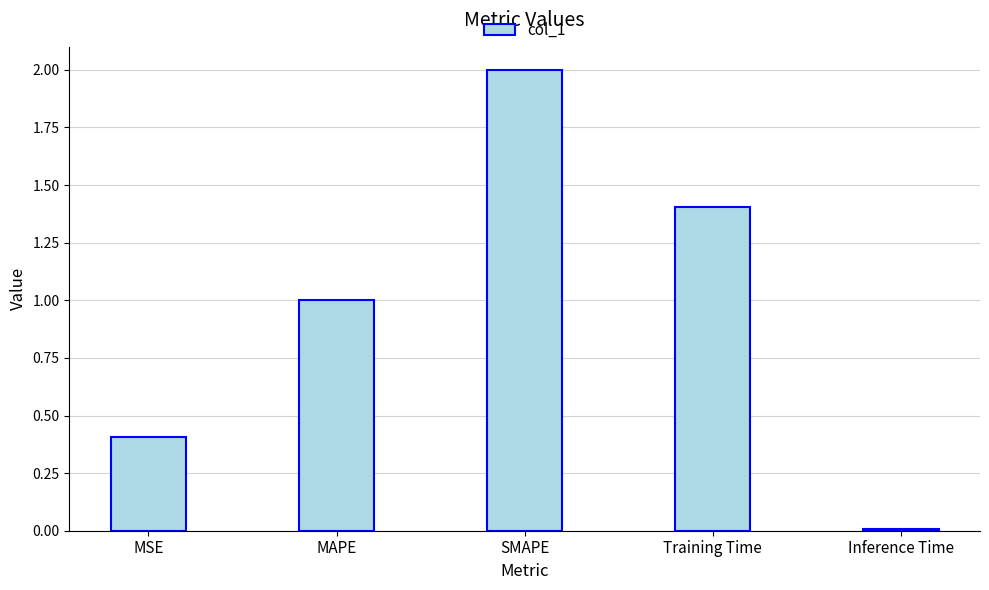

List the labels in order of value, smallest first.

Inference Time, MSE, MAPE, Training Time, SMAPE